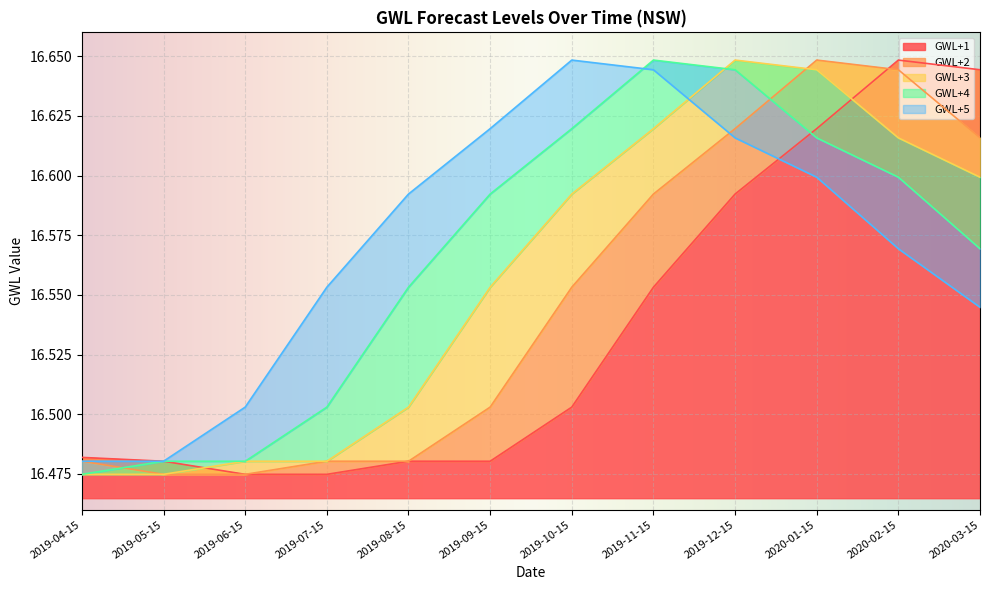

The GWL+2 series shows 5.0 at 2019-07-15. True or false?

False